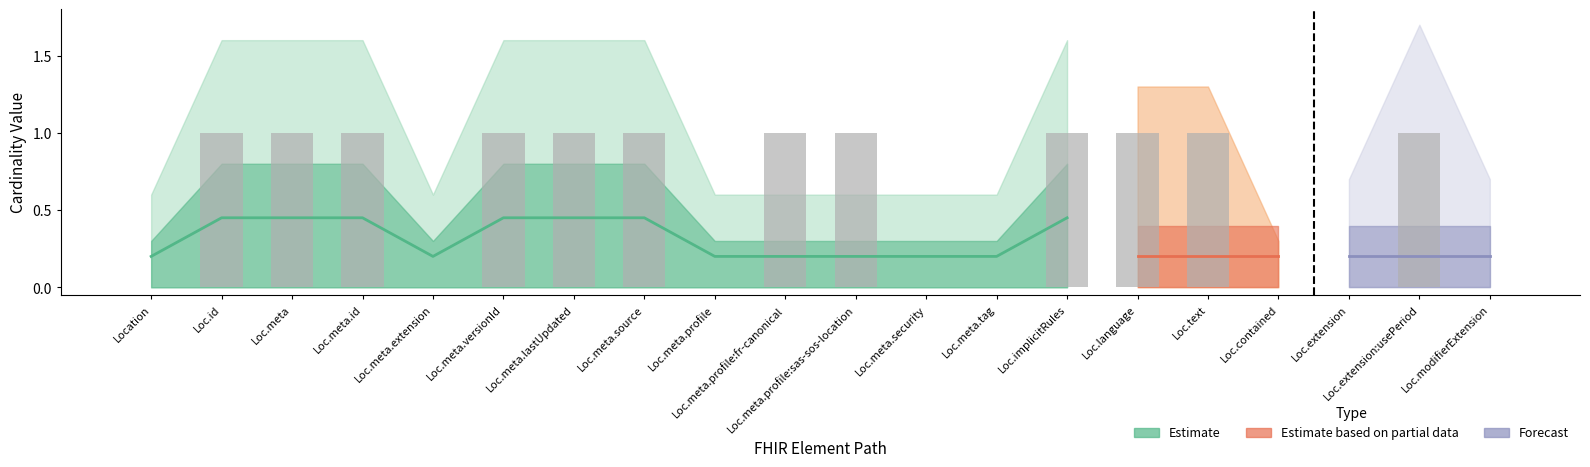

What is the difference between the maximum and minimum values?

1